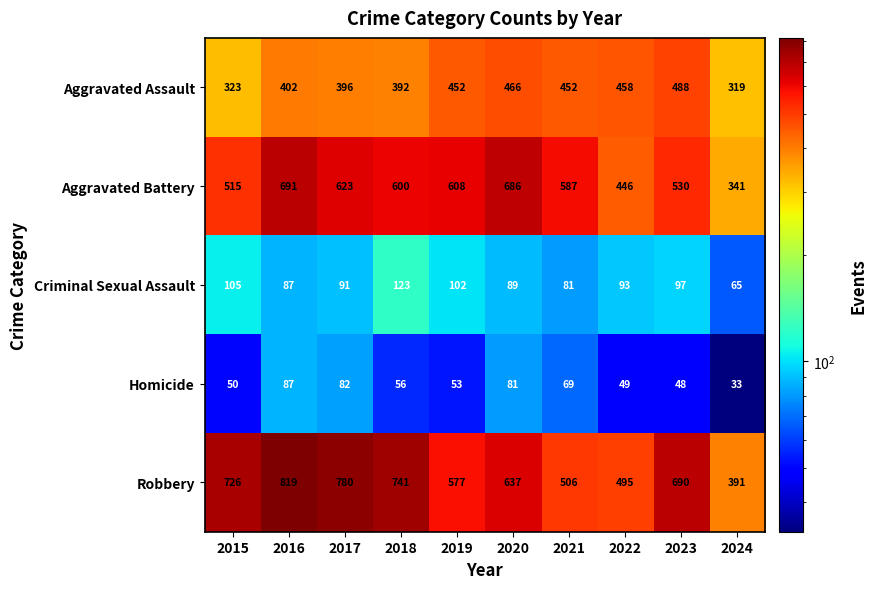

What is the total value across all series at 2021?

1695